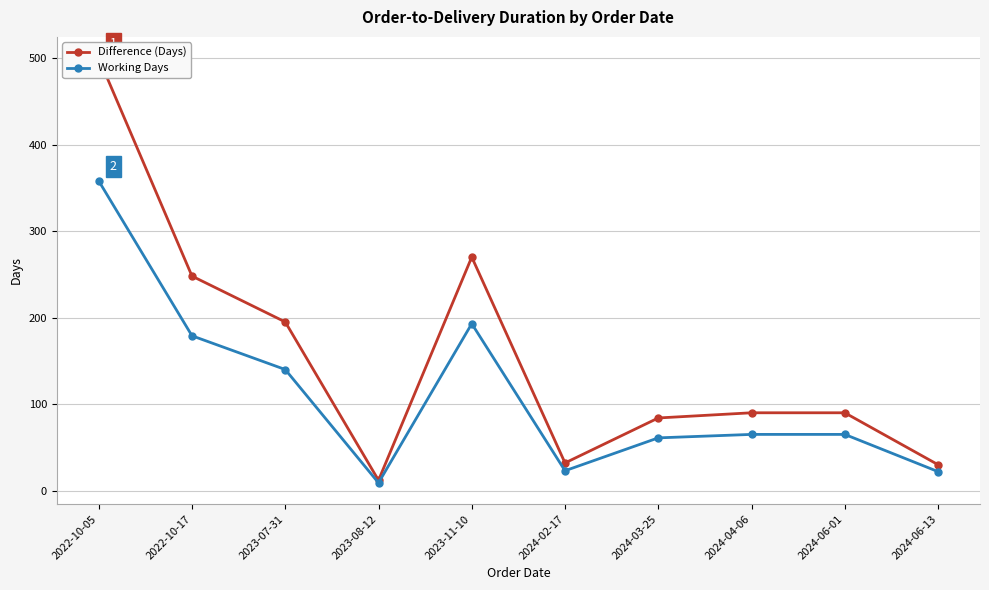

At which label is Working Days closest to 183?

2022-10-17